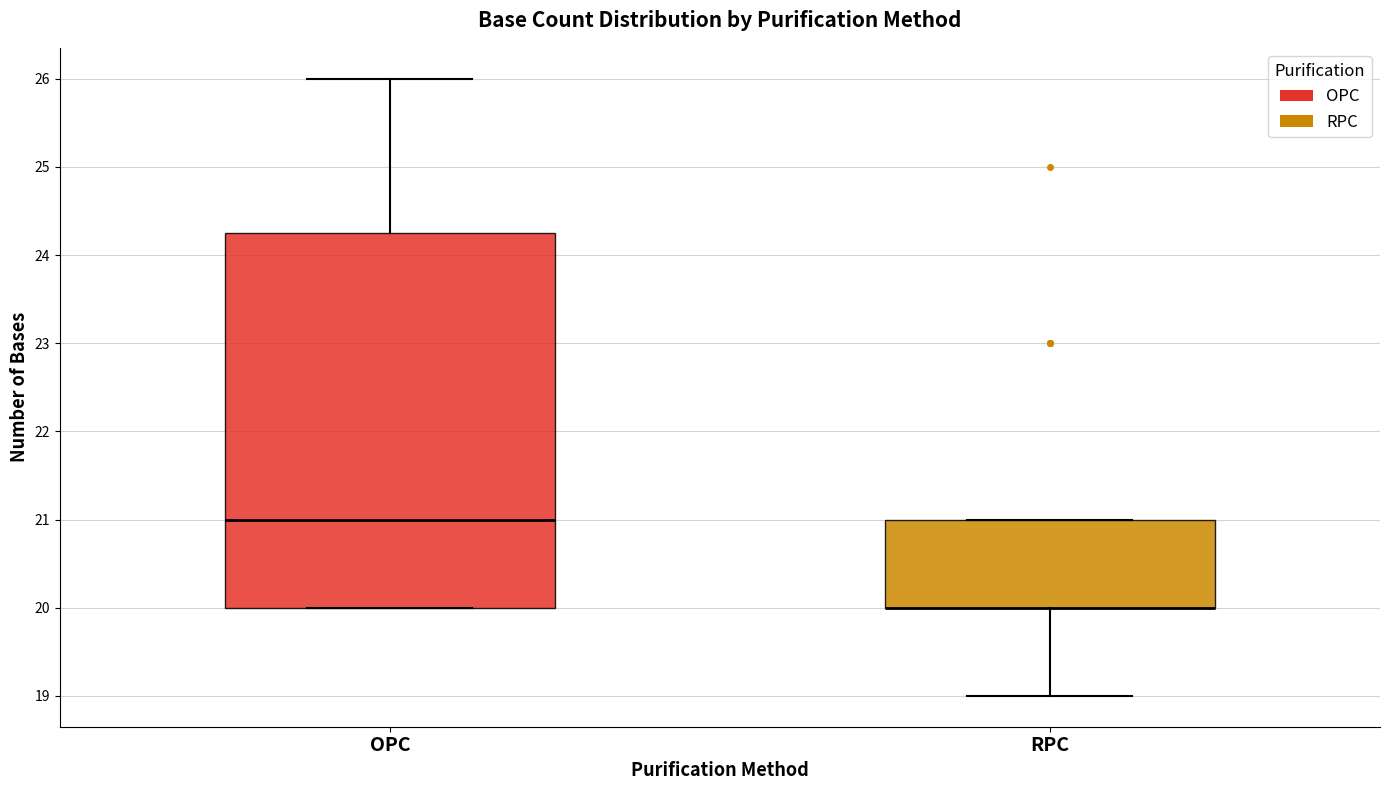

Comparing the boxes themselves (not the whiskers), which one is the tallest?

OPC